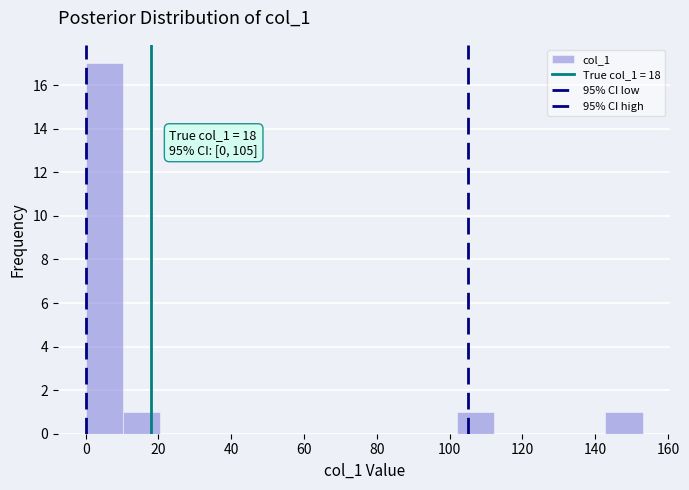

Which range on the x-axis has the tallest bar?

0.0 to 10.2